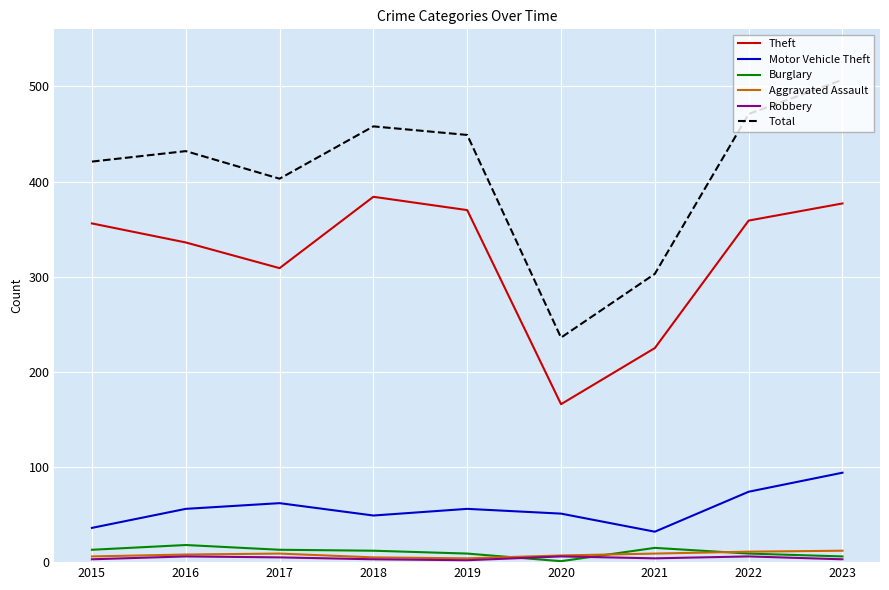

What is the minimum value for Total?

236